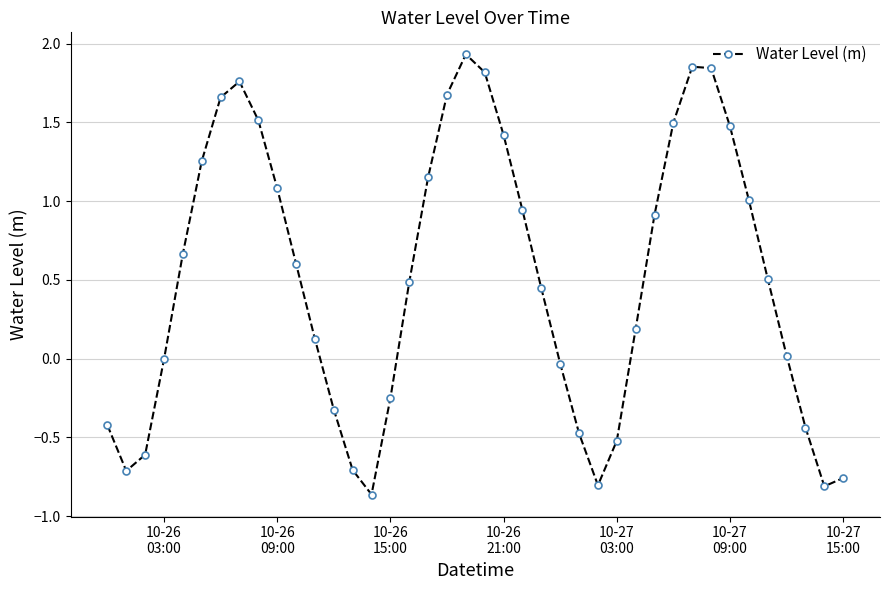

How many points are lower than both their immediate neighbors (excluding endpoints)?

4